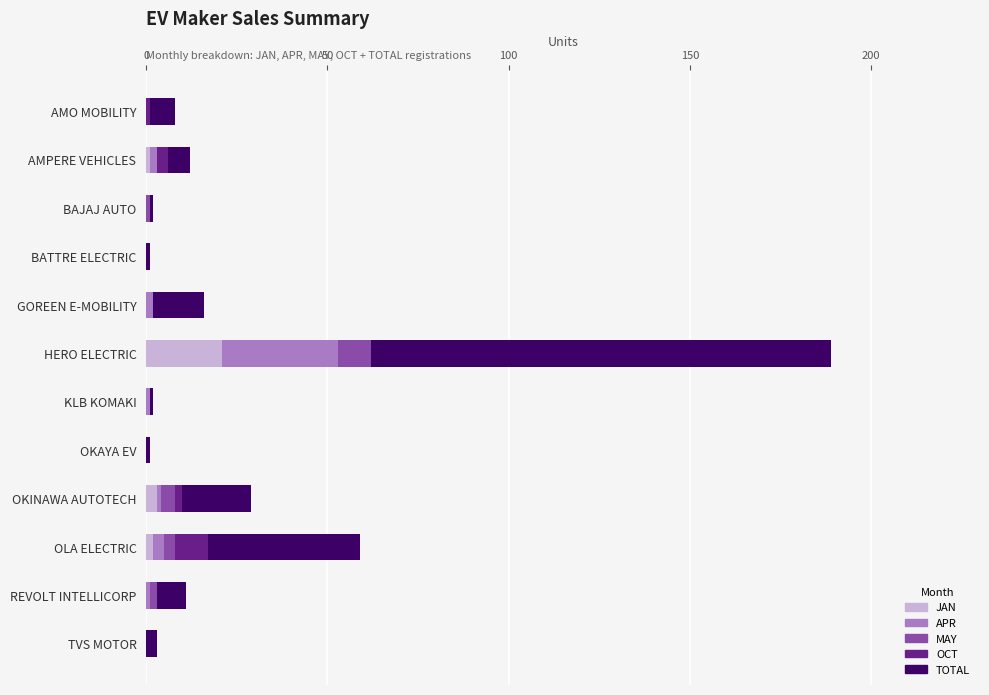

What is the maximum value for JAN?

21